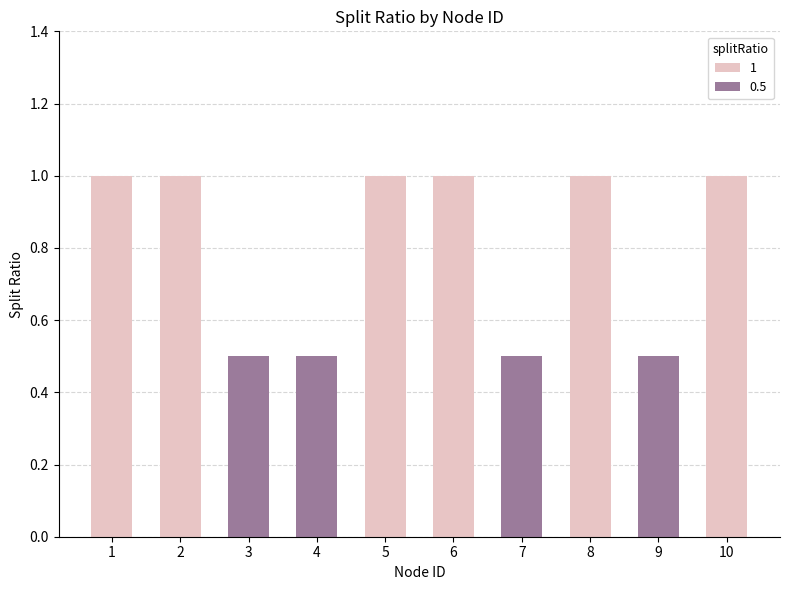

What is the value of the 6th bar from the left?

1.0